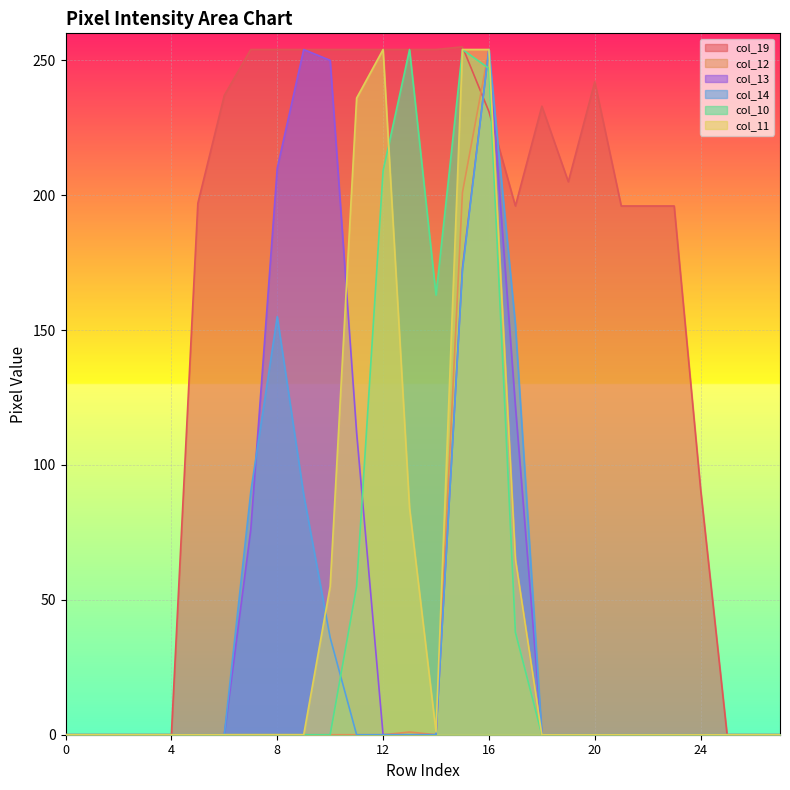

Reading left to right, list all the values displayed in this chart.

col_19: 0=0	1=0	2=0	3=0	4=0	5=197	6=237	7=254	8=254	9=254	10=254	11=254	12=254	13=254	14=254	15=255	16=231	17=196	18=233	19=205	20=242	21=196	22=196	23=196	24=91	25=0	26=0	27=0
col_12: 0=0	1=0	2=0	3=0	4=0	5=0	6=0	7=0	8=0	9=0	10=0	11=0	12=0	13=1	14=0	15=201	16=254	17=65	18=0	19=0	20=0	21=0	22=0	23=0	24=0	25=0	26=0	27=0
col_13: 0=0	1=0	2=0	3=0	4=0	5=0	6=0	7=76	8=210	9=254	10=250	11=112	12=0	13=0	14=0	15=173	16=254	17=122	18=0	19=0	20=0	21=0	22=0	23=0	24=0	25=0	26=0	27=0
col_14: 0=0	1=0	2=0	3=0	4=0	5=0	6=0	7=90	8=155	9=89	10=36	11=0	12=0	13=0	14=0	15=172	16=254	17=152	18=0	19=0	20=0	21=0	22=0	23=0	24=0	25=0	26=0	27=0
col_10: 0=0	1=0	2=0	3=0	4=0	5=0	6=0	7=0	8=0	9=0	10=0	11=55	12=209	13=254	14=163	15=254	16=247	17=38	18=0	19=0	20=0	21=0	22=0	23=0	24=0	25=0	26=0	27=0
col_11: 0=0	1=0	2=0	3=0	4=0	5=0	6=0	7=0	8=0	9=0	10=55	11=236	12=254	13=84	14=1	15=254	16=254	17=65	18=0	19=0	20=0	21=0	22=0	23=0	24=0	25=0	26=0	27=0